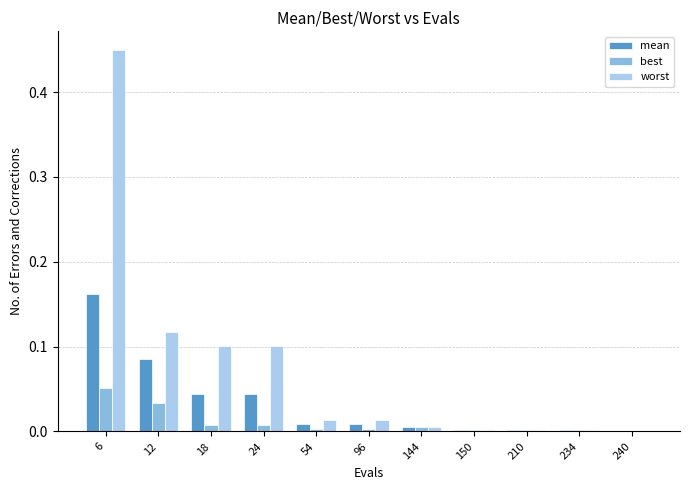

The worst series shows 0.0 at 240. True or false?

True